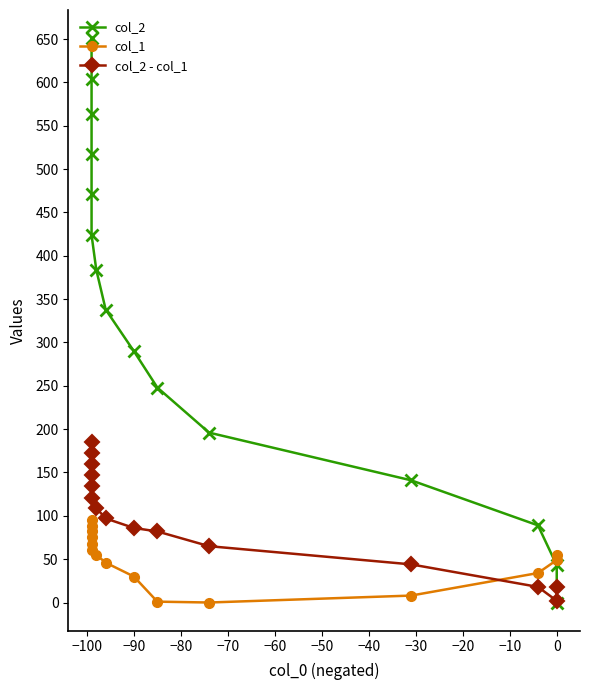

The value of col_2 at −20 is 656. True or false?

False